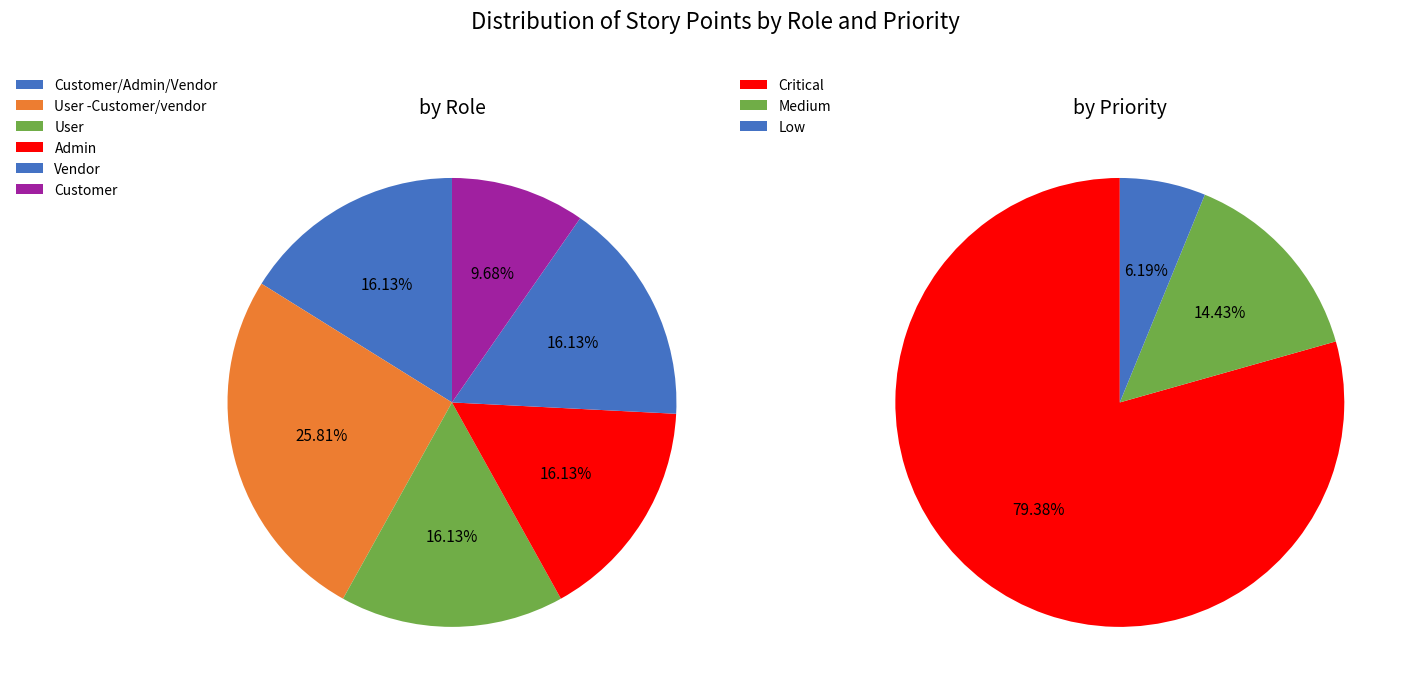

How many slices are in this pie chart?

6